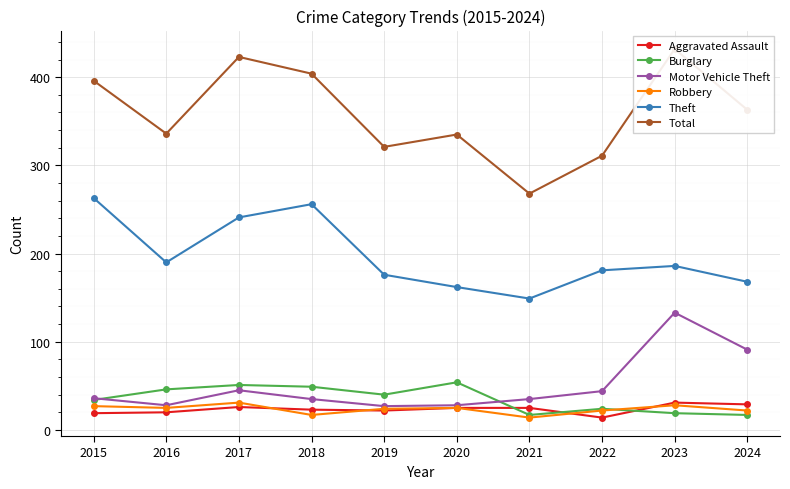

What is the spread (max minus min) of values at 2023?

413